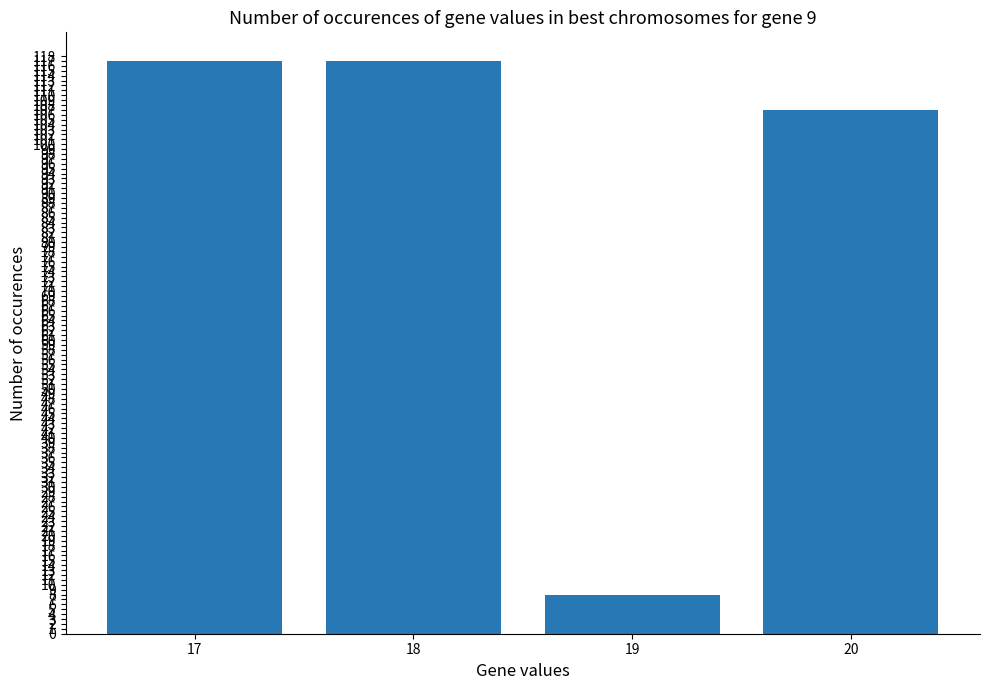

Are the bars horizontal?

No